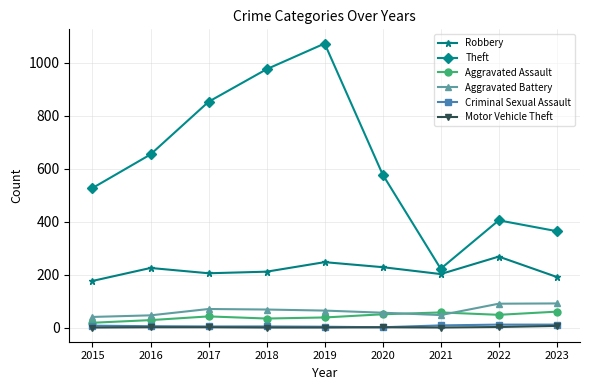

Between 2016 and 2017, which series saw the biggest shift?

Theft